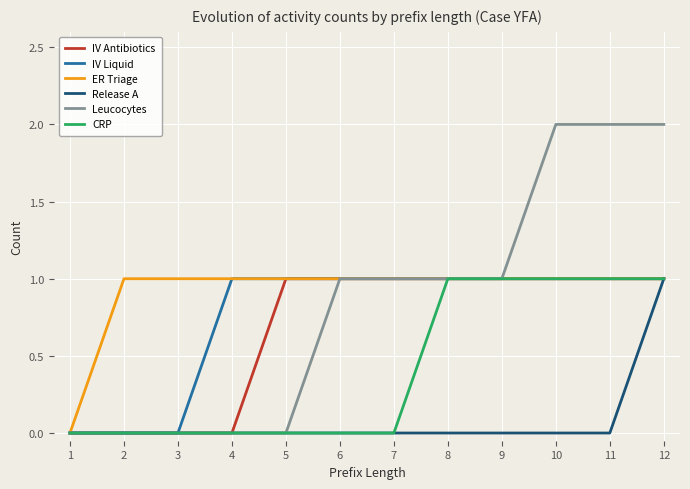

What is the approximate value of CRP at 11?

1